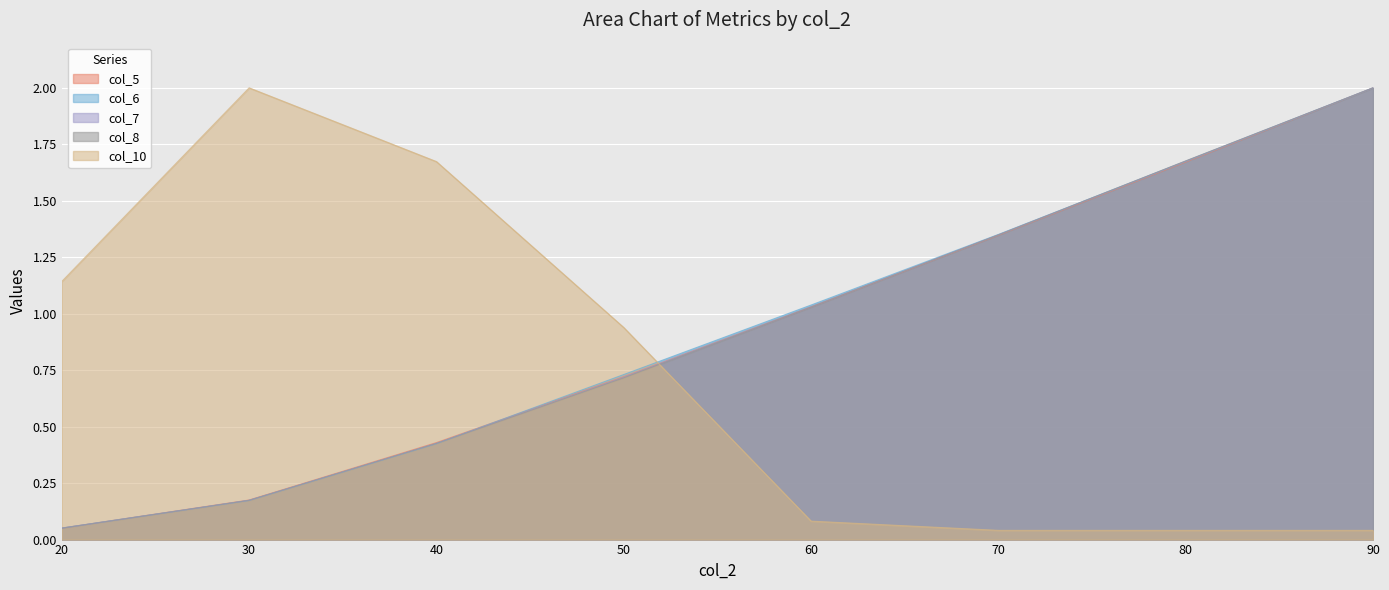

At how many categories does at least one series exceed 0?

8